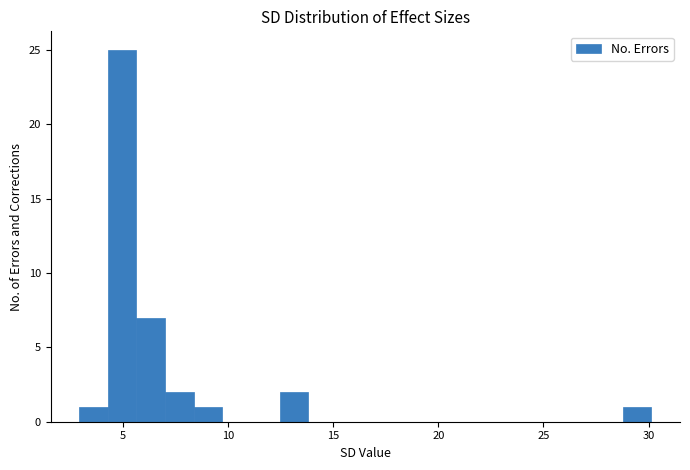

Read against the x-axis, roughly where is the centre of the tallest bar?

5.0